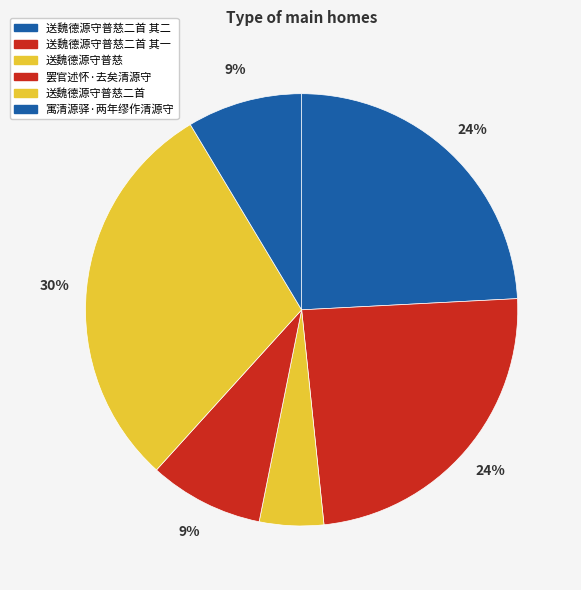

Is 送魏德源守普慈二首 其二 the majority of the pie?

No